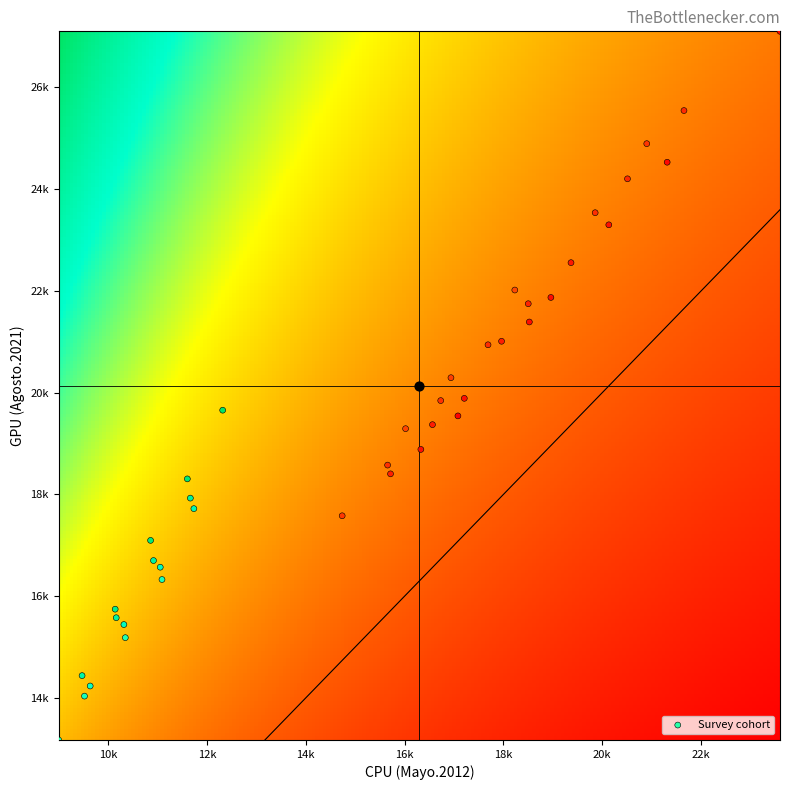

Reading left to right, transcribe all the data shown in this chart.

01-01-2003: 9000	9000	13173
01-04-2003: 9474	9474	14438
01-07-2003: 9638	9638	14234
01-10-2003: 10144	10144	15744
01-01-2004: 9523	9523	14035
01-04-2004: 10165	10165	15576
01-07-2004: 10320	10320	15442
01-10-2004: 10860	10860	17096
01-01-2005: 10349	10349	15184
01-04-2005: 10919	10919	16700
01-07-2005: 11056	11056	16569
01-10-2005: 11604	11604	18305
01-01-2006: 11091	11091	16327
01-04-2006: 11665	11665	17927
01-07-2006: 11736	11736	17720
01-10-2006: 12319	12319	19655
01-01-2007: 14737	14737	17580
01-04-2007: 16020	16020	19292
01-07-2007: 16329	16329	18884
01-10-2007: 17688	17688	20941
01-01-2008: 15656	15656	18576
01-04-2008: 16938	16938	20294
01-07-2008: 17079	17079	19543
01-10-2008: 17962	17962	21010
01-01-2009: 15715	15715	18404
01-04-2009: 16731	16731	19844
01-07-2009: 17208	17208	19888
01-10-2009: 18502	18502	21748
01-01-2010: 16564	16564	19371
01-04-2010: 18230	18230	22017
01-07-2010: 18960	18960	21871
01-10-2010: 20510	20510	24203
01-01-2011: 18524	18524	21389
01-04-2011: 19856	19856	23537
01-07-2011: 20132	20132	23299
01-10-2011: 21653	21653	25545
01-01-2012: 19367	19340	22555
01-04-2012: 20900	20877	24894
01-07-2012: 21313	21313	24529
01-10-2012: 23596	23596	27102